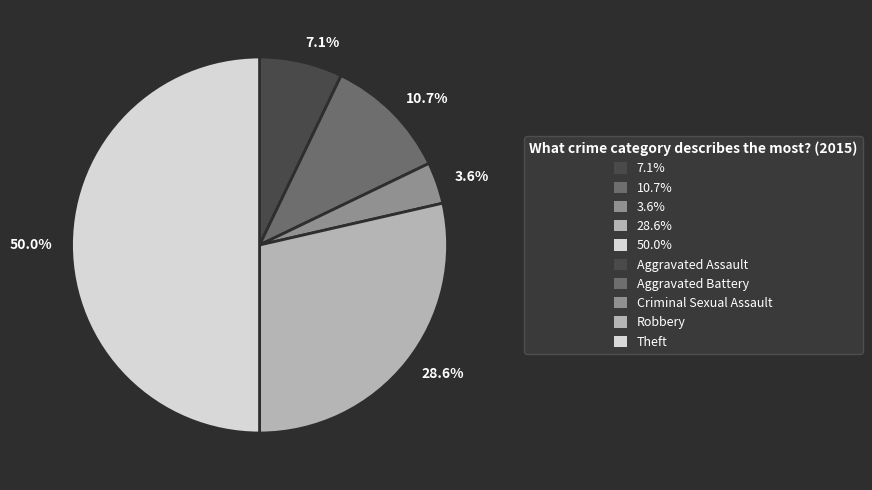

What portion of the pie excludes 7.1%?

92.9%